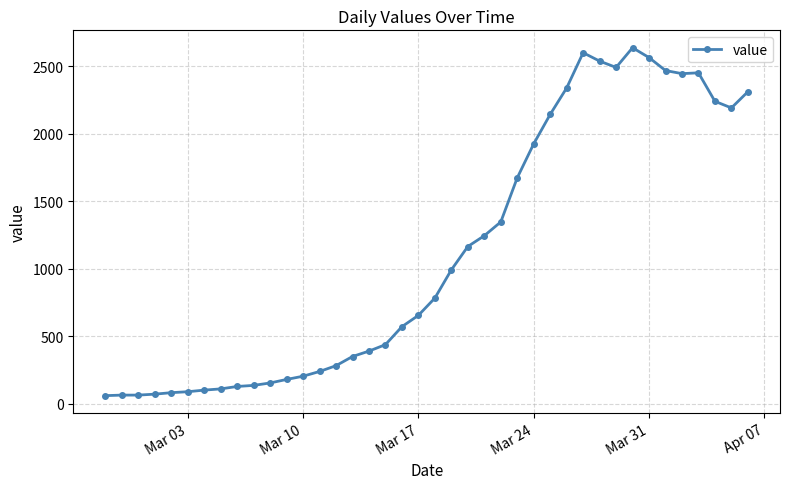

What is the minimum value shown in the chart?

61